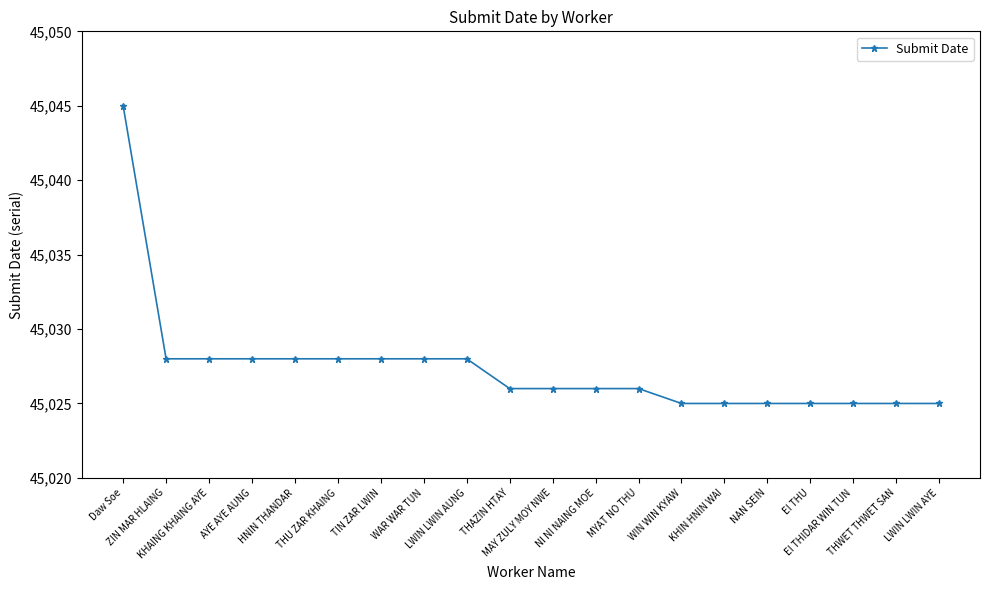

True or false: the data shows 45028 at WAR WAR TUN.

True